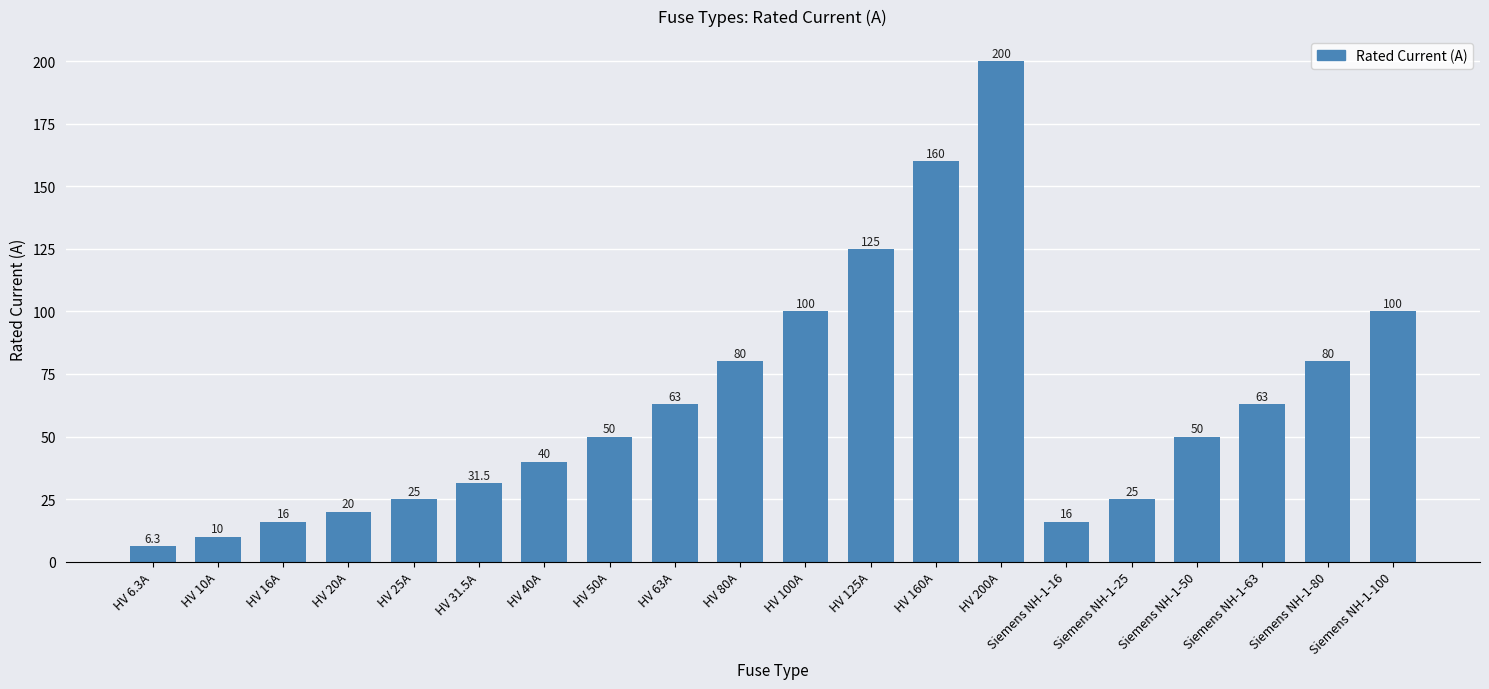

How many categories are shown in the chart?

20